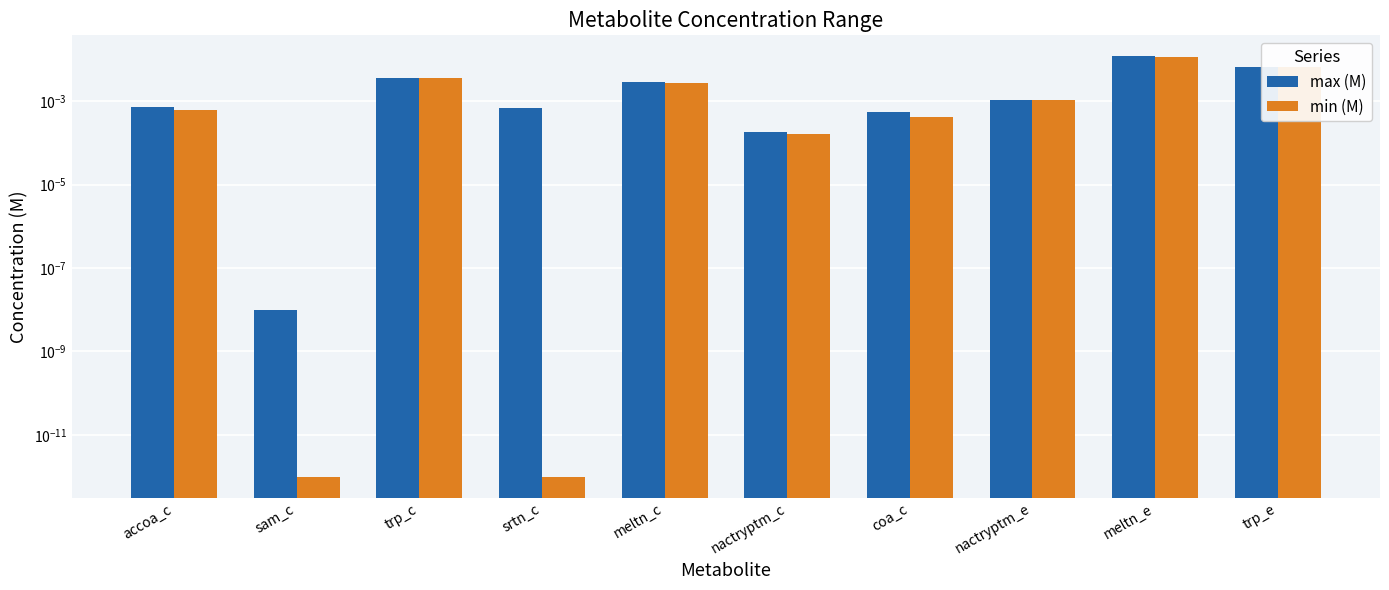

Between accoa_c and trp_c, which series saw the biggest shift?

max (M)